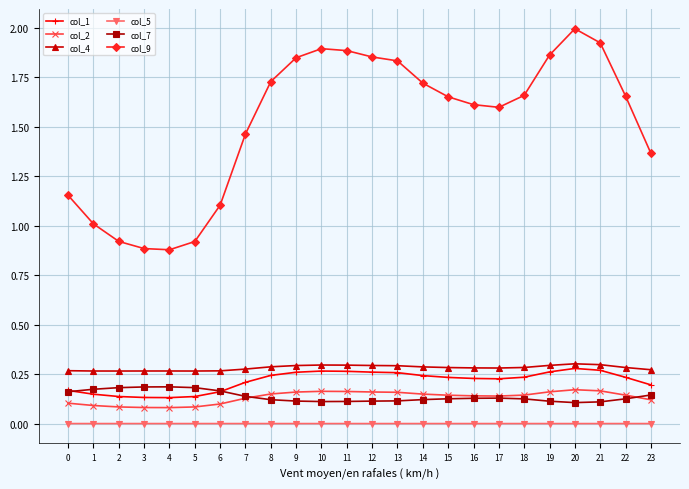

How many values in the col_9 series exceed 1?

20